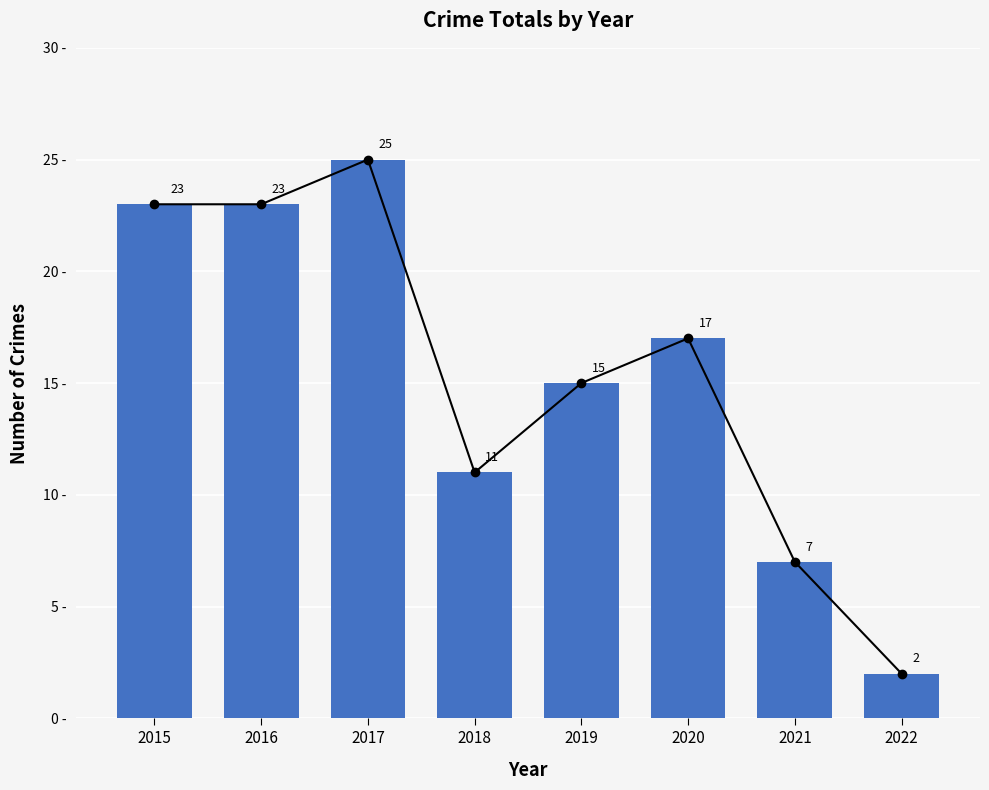

Rank the categories by value from lowest to highest.

2022, 2021, 2018, 2019, 2020, 2015, 2016, 2017